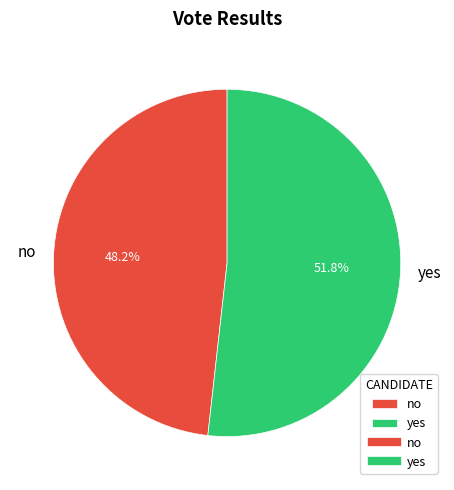

Approximately how many times larger is the value at no compared to yes?

0.9